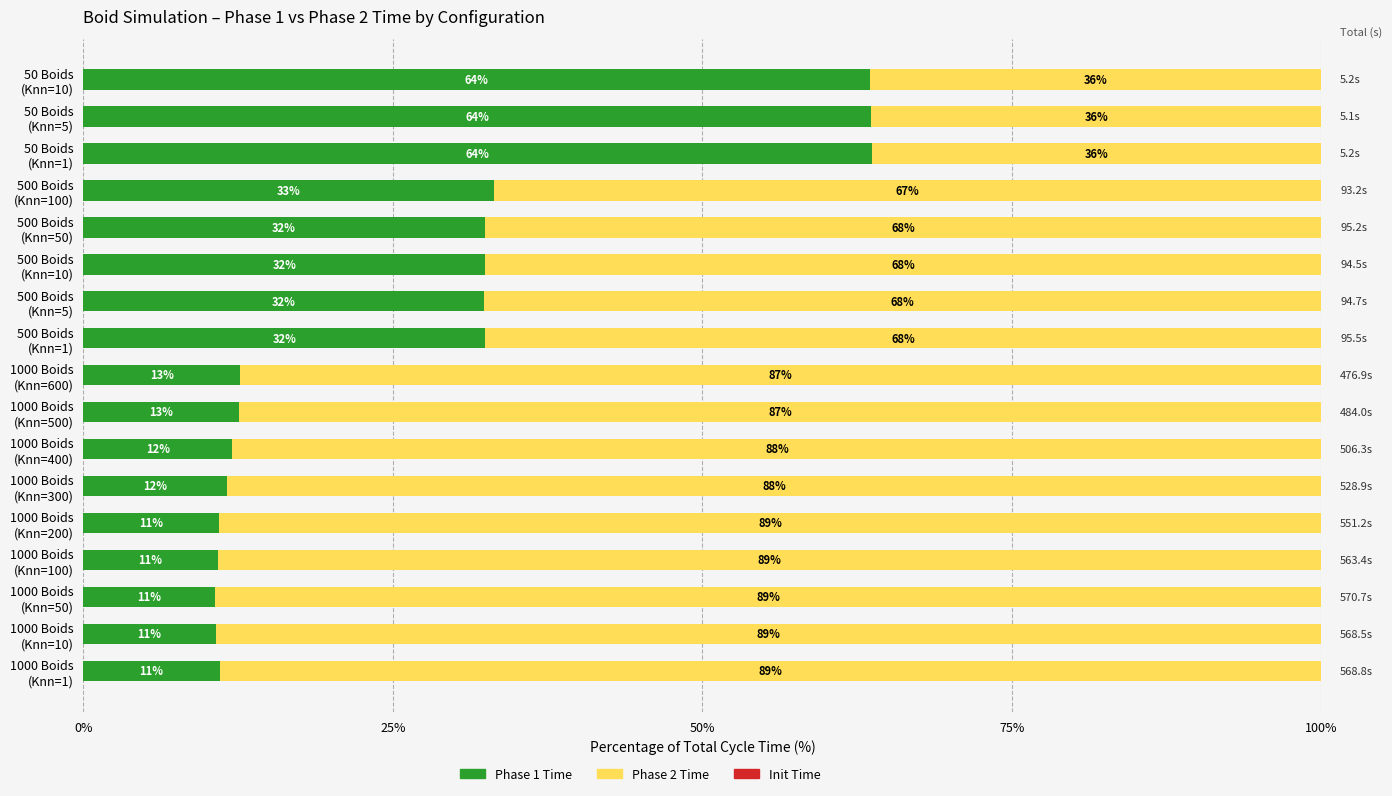

Count the number of data series in this chart.

3